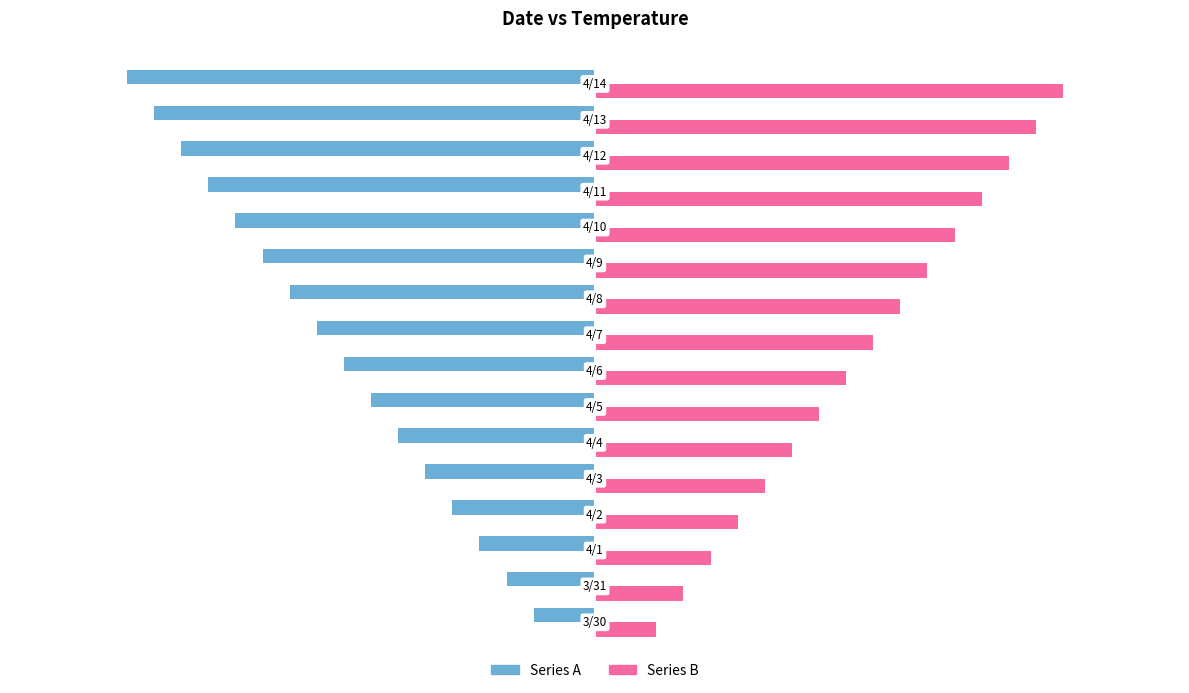

How many values in the Series B series are below 4?

7